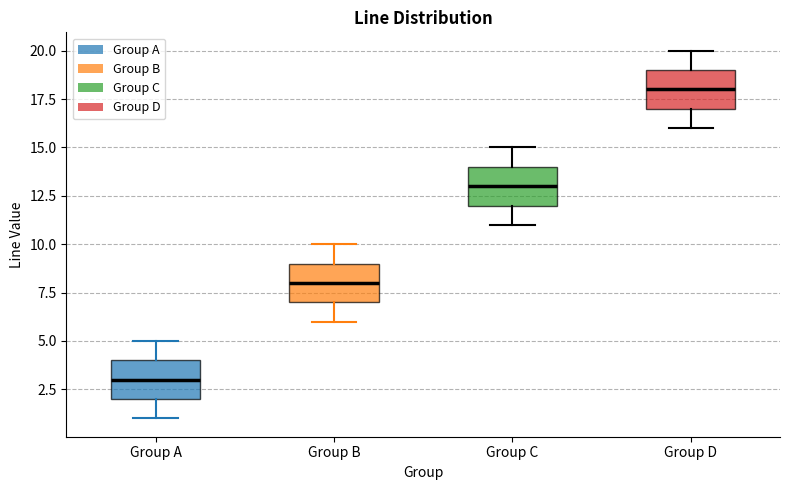

Reading left to right, read every box against the y-axis: the position of its median line, the range the box covers, and the ends of its whiskers. The values are not printed on the chart, so give them approximately, as read against the axis.

Group A: median 3, box 2 to 4, whiskers 1 to 5
Group B: median 8, box 7 to 9, whiskers 6 to 10
Group C: median 13, box 12 to 14, whiskers 11 to 15
Group D: median 18, box 17 to 19, whiskers 16 to 20